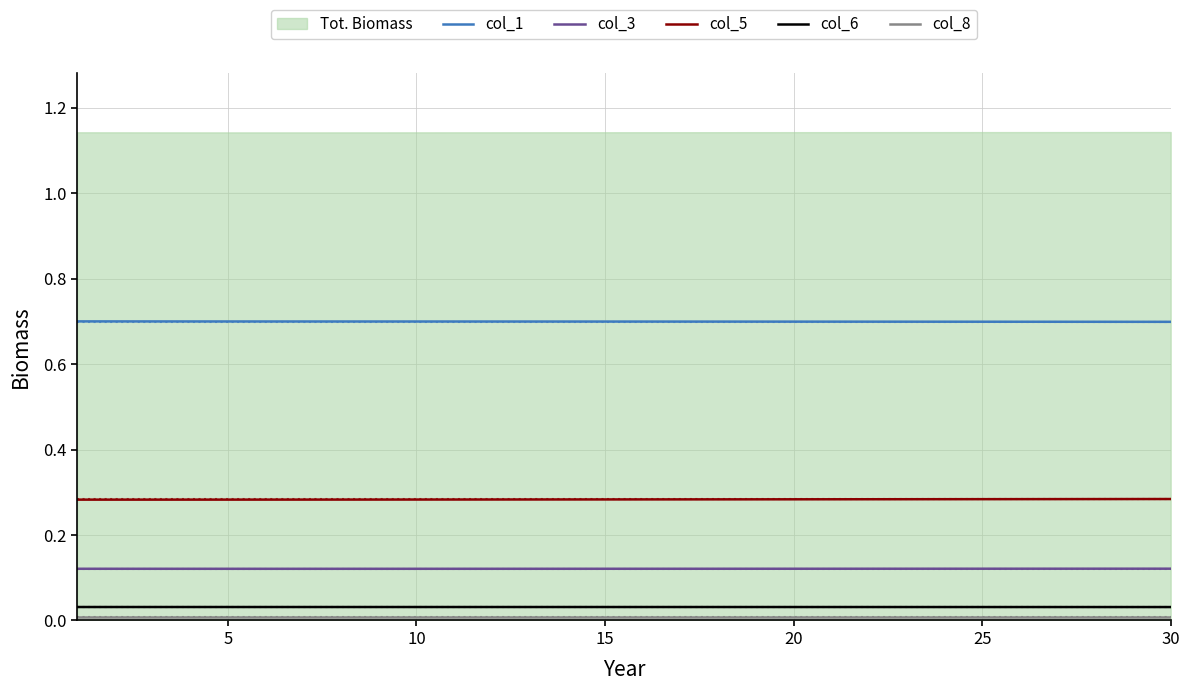

How many interior local valleys does the col_3 series have?

1